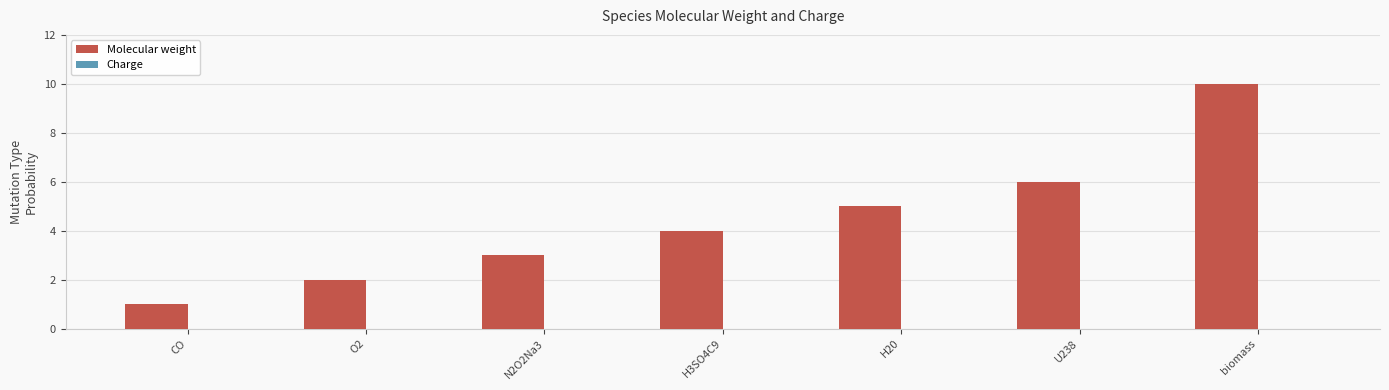

How many bars are there in total?

7